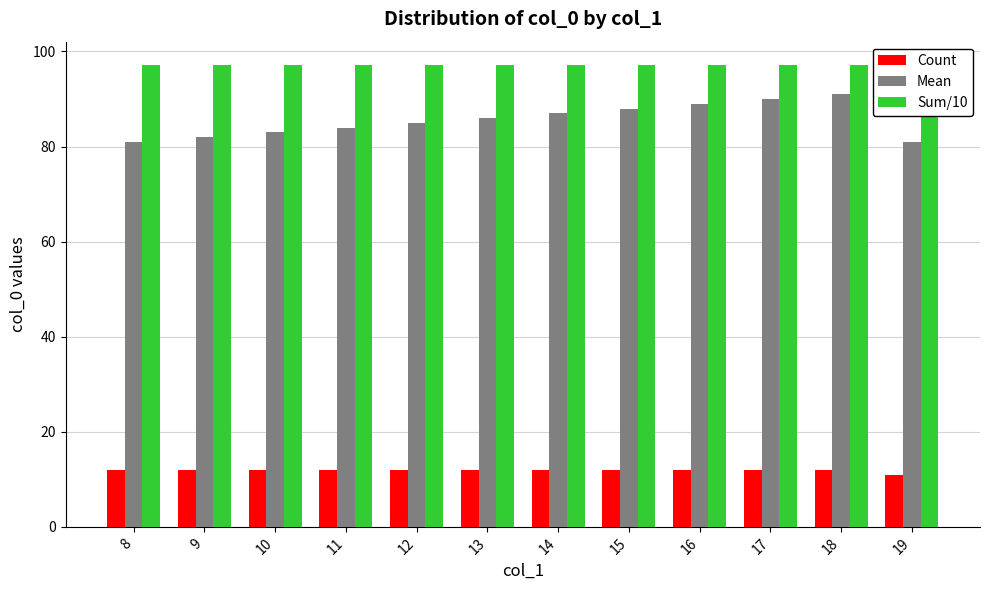

Reading left to right, list all the values displayed in this chart.

Count: 8=12.0	9=12.0	10=12.0	11=12.0	12=12.0	13=12.0	14=12.0	15=12.0	16=12.0	17=12.0	18=12.0	19=11.0
Mean: 8=81.0	9=82.0	10=83.0	11=84.0	12=85.0	13=86.0	14=87.0	15=88.0	16=89.0	17=90.0	18=91.0	19=81.0
Sum/10: 8=97.2	9=97.2	10=97.2	11=97.2	12=97.2	13=97.2	14=97.2	15=97.2	16=97.2	17=97.2	18=97.2	19=89.1